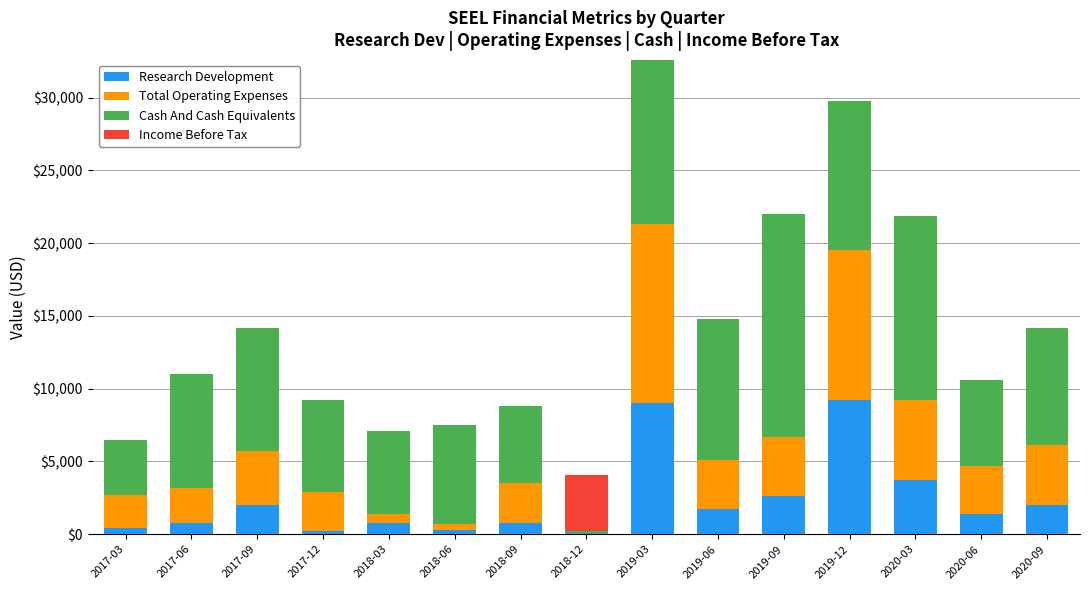

At which category is the sum across all series the highest?

2019-03